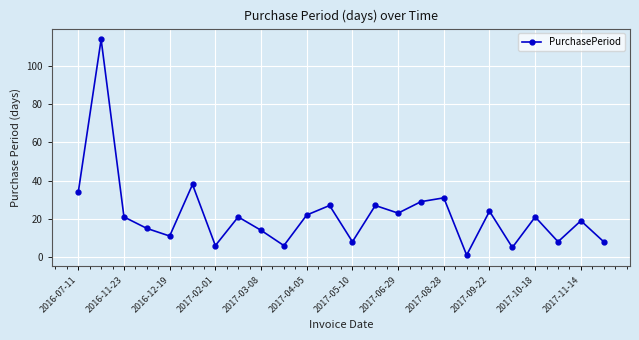

What is the average value?

22